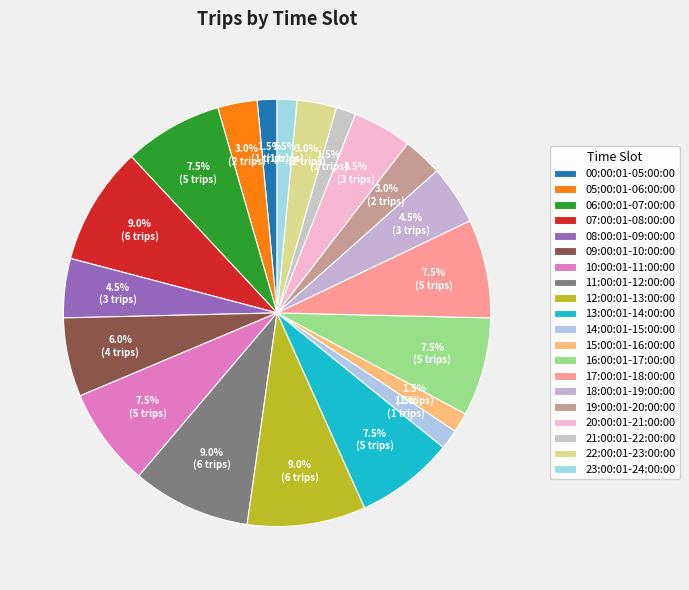

Which has a higher value, 22:00:01-23:00:00 or 00:00:01-05:00:00?

22:00:01-23:00:00